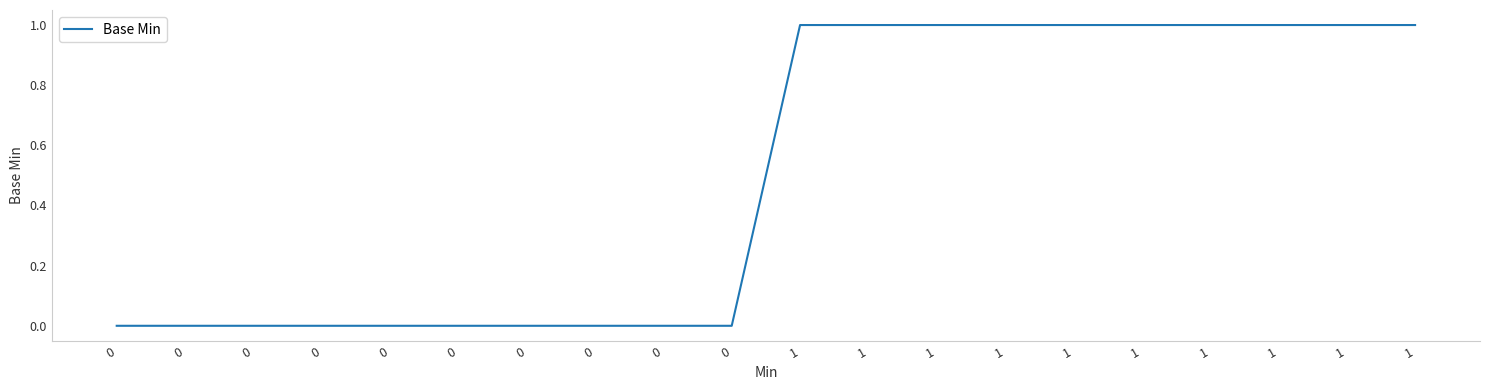

Reading left to right, list all the values displayed in this chart.

0=0	0=0	0=0	0=0	0=0	0=0	0=0	0=0	0=0	0=0	1=1	1=1	1=1	1=1	1=1	1=1	1=1	1=1	1=1	1=1